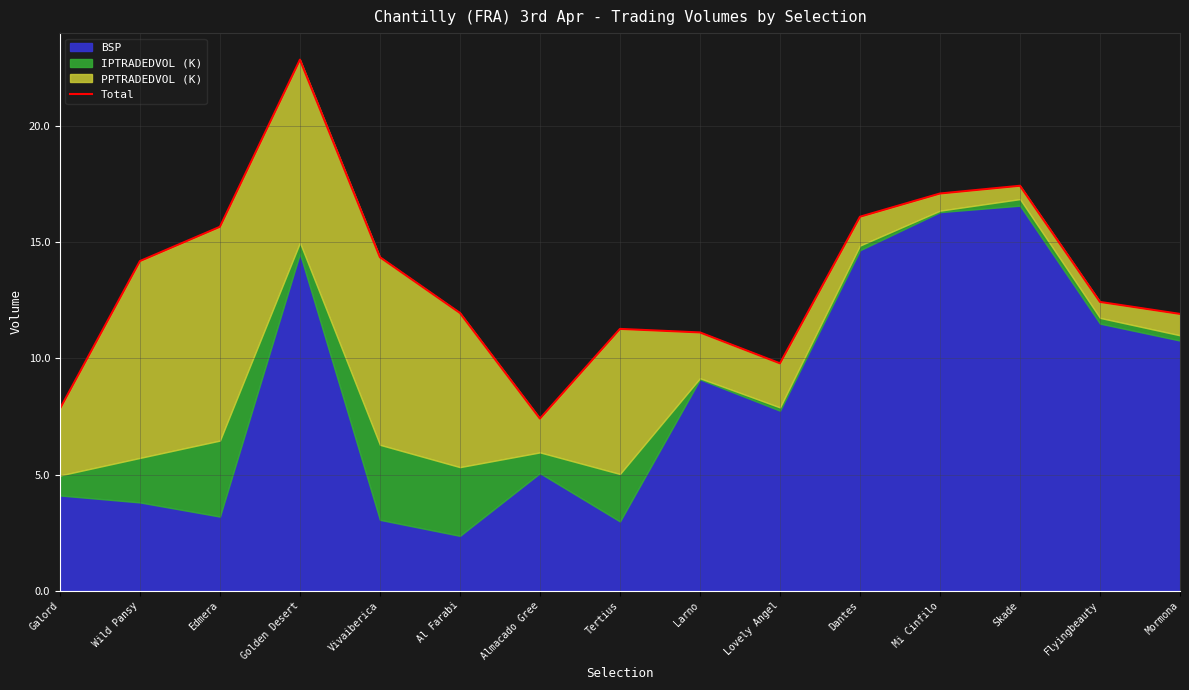

Reading left to right, transcribe all the data shown in this chart.

7.8	14.2	15.7	22.9	14.4	12.0	7.4	11.3	11.1	9.8	16.1	17.1	17.4	12.4	11.9